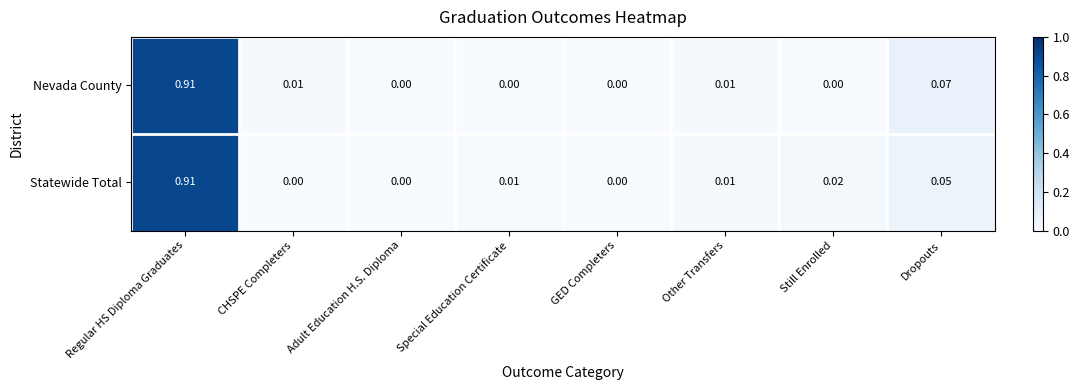

Between CHSPE Completers and Other Transfers, which series saw the biggest shift?

Statewide Total